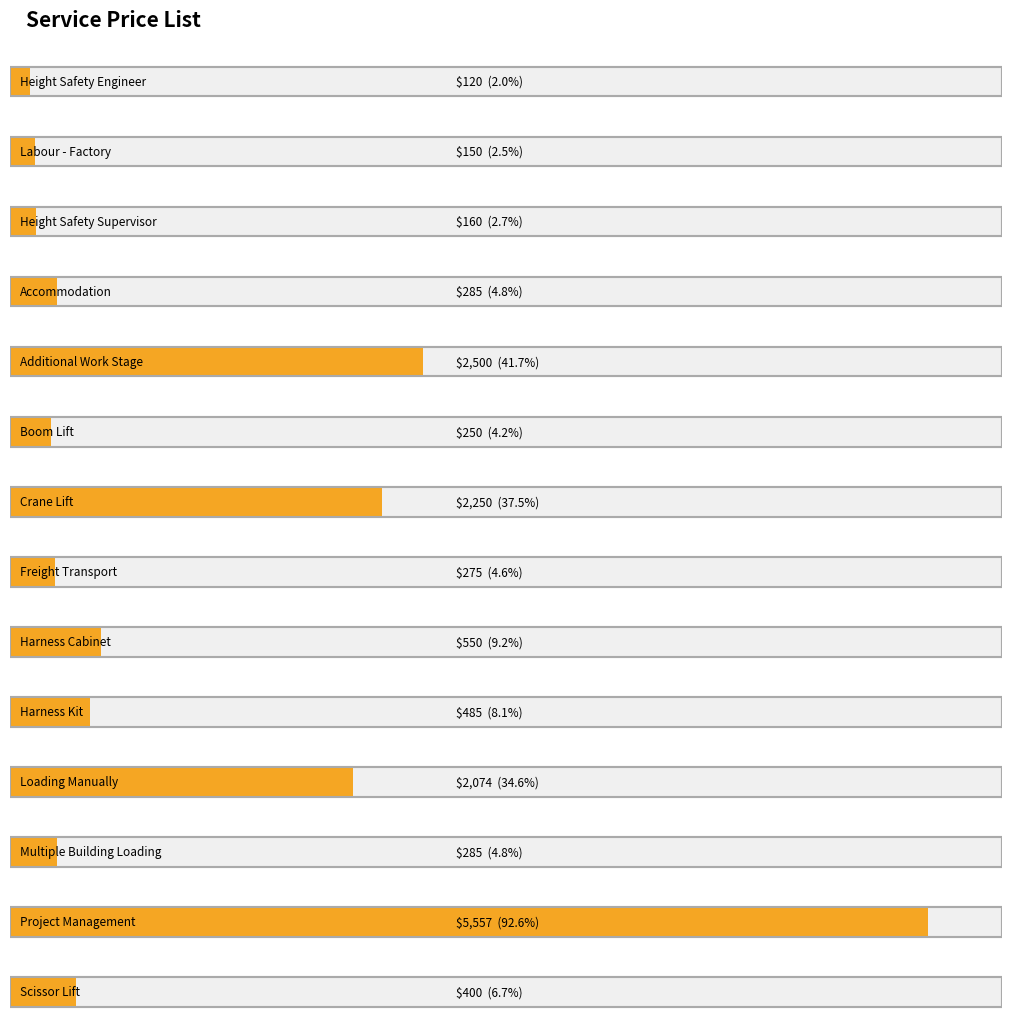

List the labels in order of value, smallest first.

Height Safety Engineer, Labour - Factory, Height Safety Supervisor, Boom Lift, Freight Transport, Accommodation, Multiple Building Loading, Scissor Lift, Harness Kit, Harness Cabinet, Loading Manually, Crane Lift, Additional Work Stage, Project Management